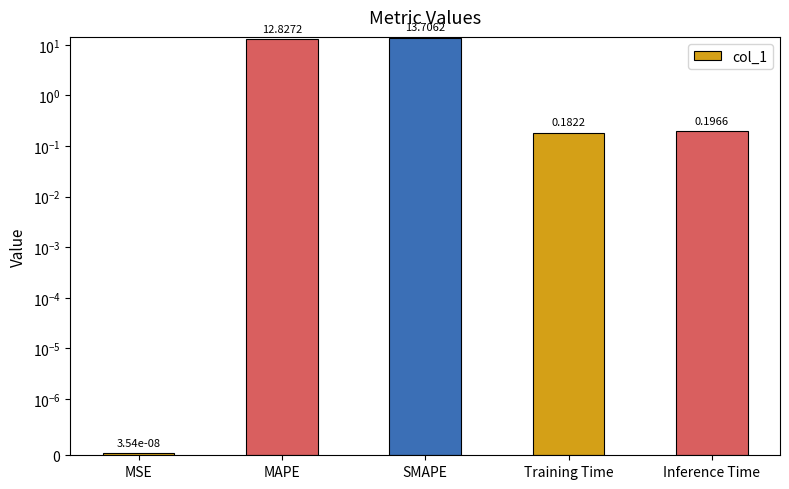

What is the value of the 5th bar from the left?

0.2